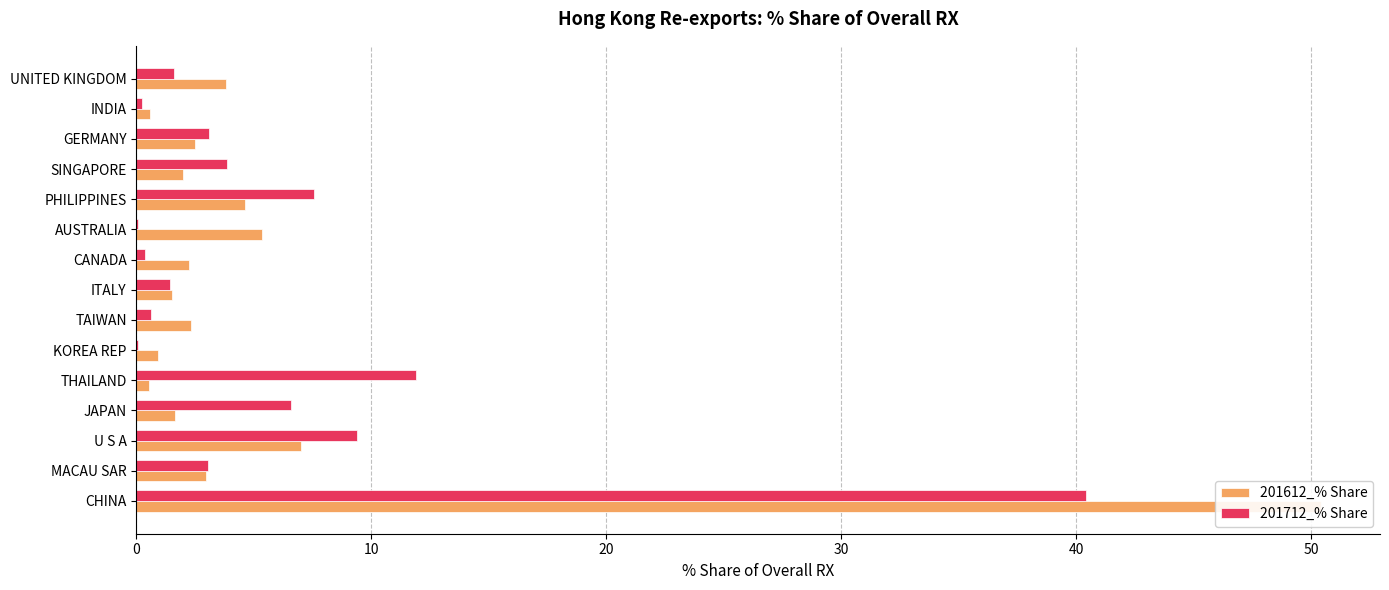

Reading left to right, transcribe all the data shown in this chart.

201612_% Share: 50.4	3.0	7.0	1.6	0.5	0.9	2.3	1.5	2.2	5.3	4.6	2.0	2.5	0.6	3.8
201712_% Share: 40.4	3.0	9.4	6.6	11.9	0.1	0.6	1.4	0.4	0.0	7.6	3.8	3.1	0.2	1.6